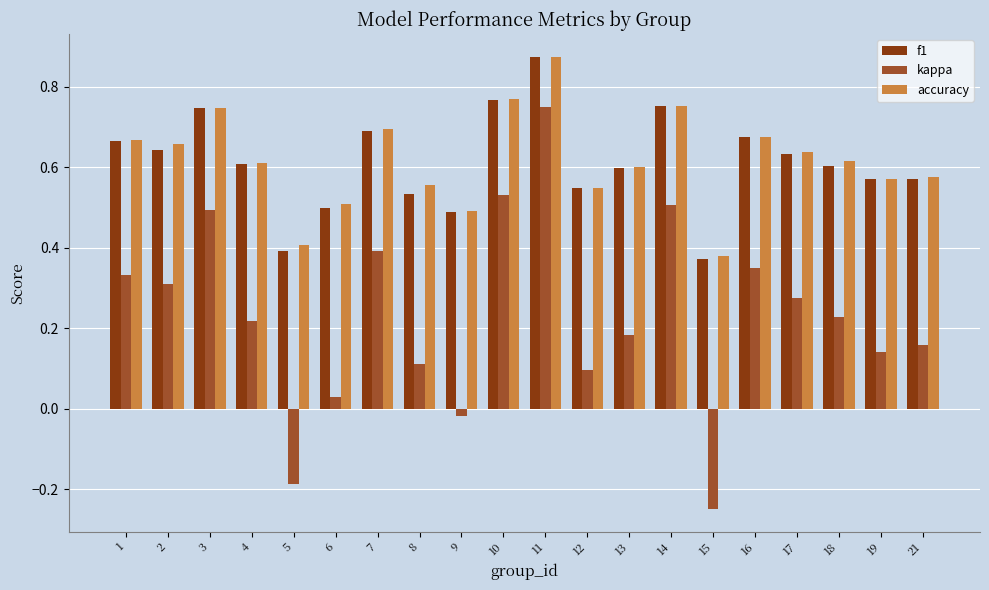

Which series has the largest range (max minus min)?

kappa